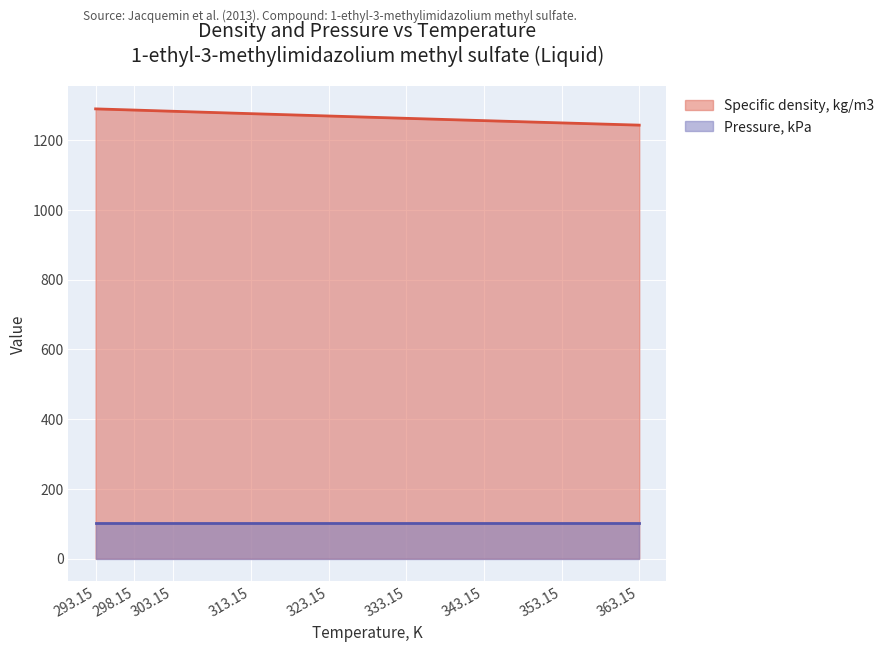

Rank the categories by value from lowest to highest.

363.15, 353.15, 343.15, 333.15, 323.15, 313.15, 303.15, 298.15, 293.15